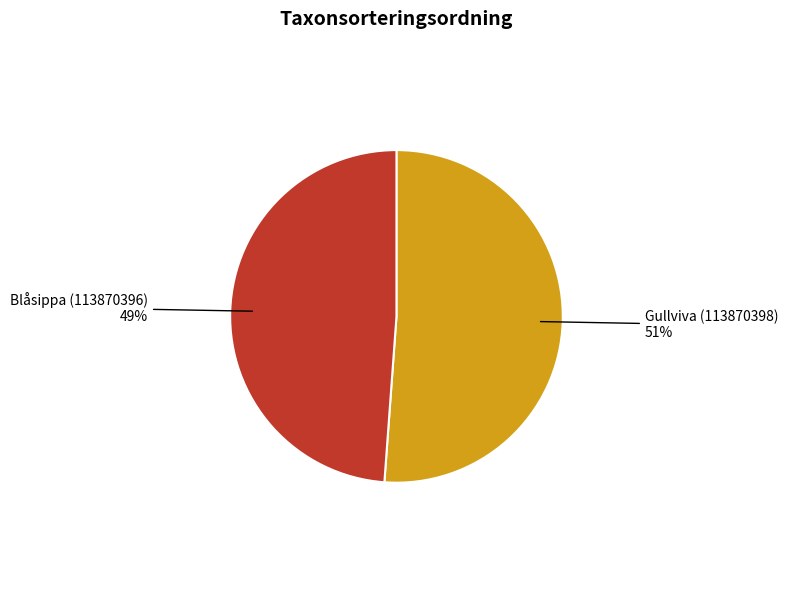

What is the ratio of the value at Blåsippa (113870396) to the value at Gullviva (113870398)?

1.0